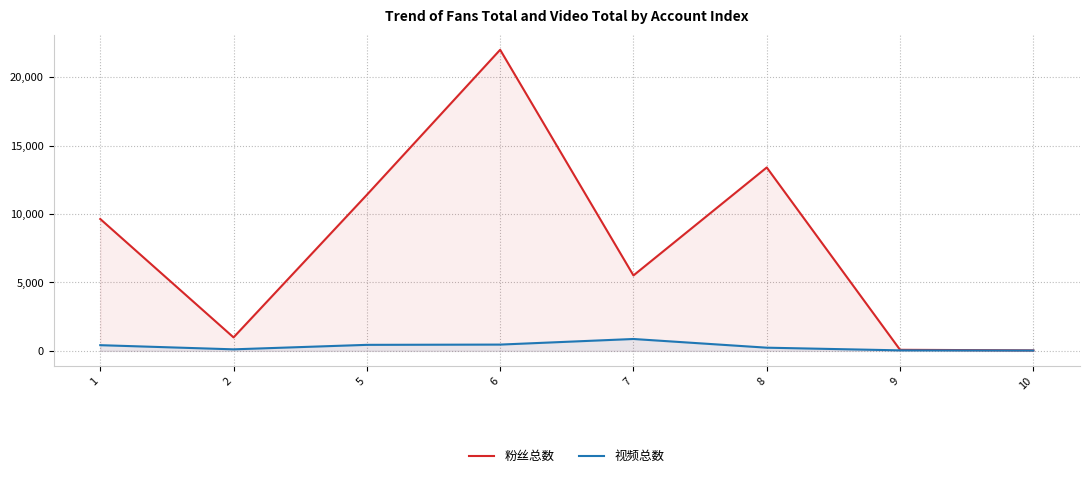

What is the average value of the 粉丝总数 series?

7880